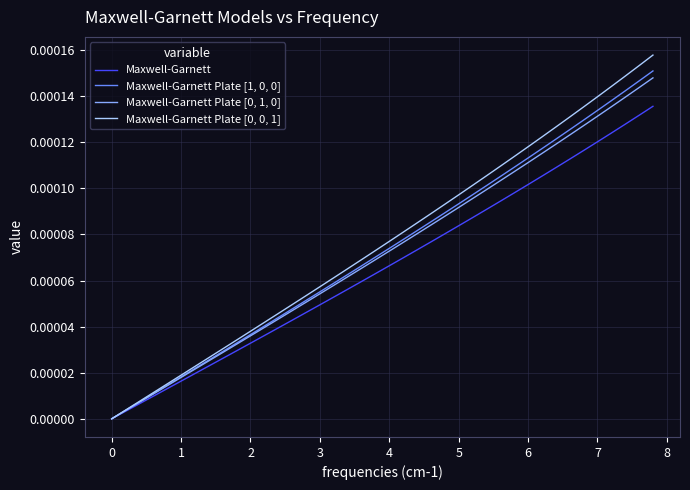

Rank the series by their maximum value, from highest to lowest.

Maxwell-Garnett Plate [0, 0, 1], Maxwell-Garnett Plate [1, 0, 0], Maxwell-Garnett Plate [0, 1, 0], Maxwell-Garnett